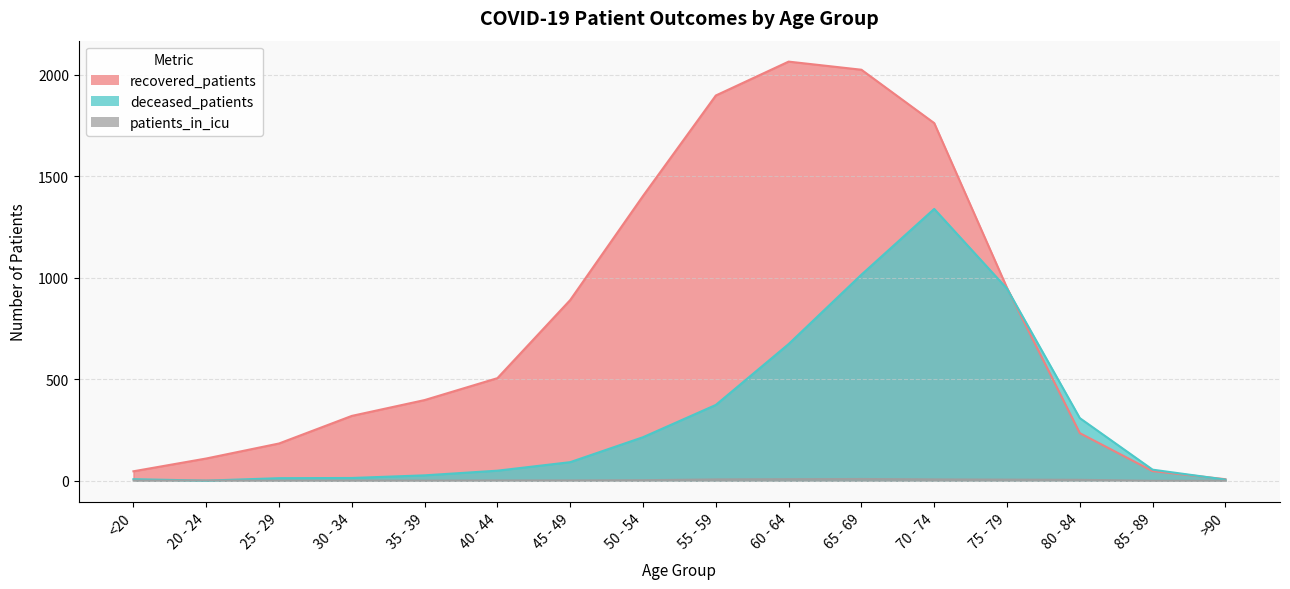

How many interior local valleys does the deceased_patients series have?

1